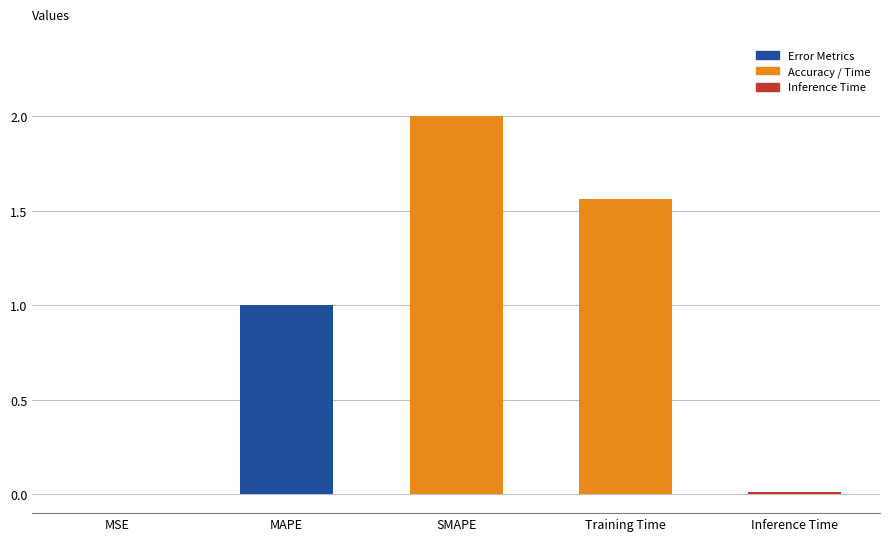

Which has a higher value, MAPE or MSE?

MAPE